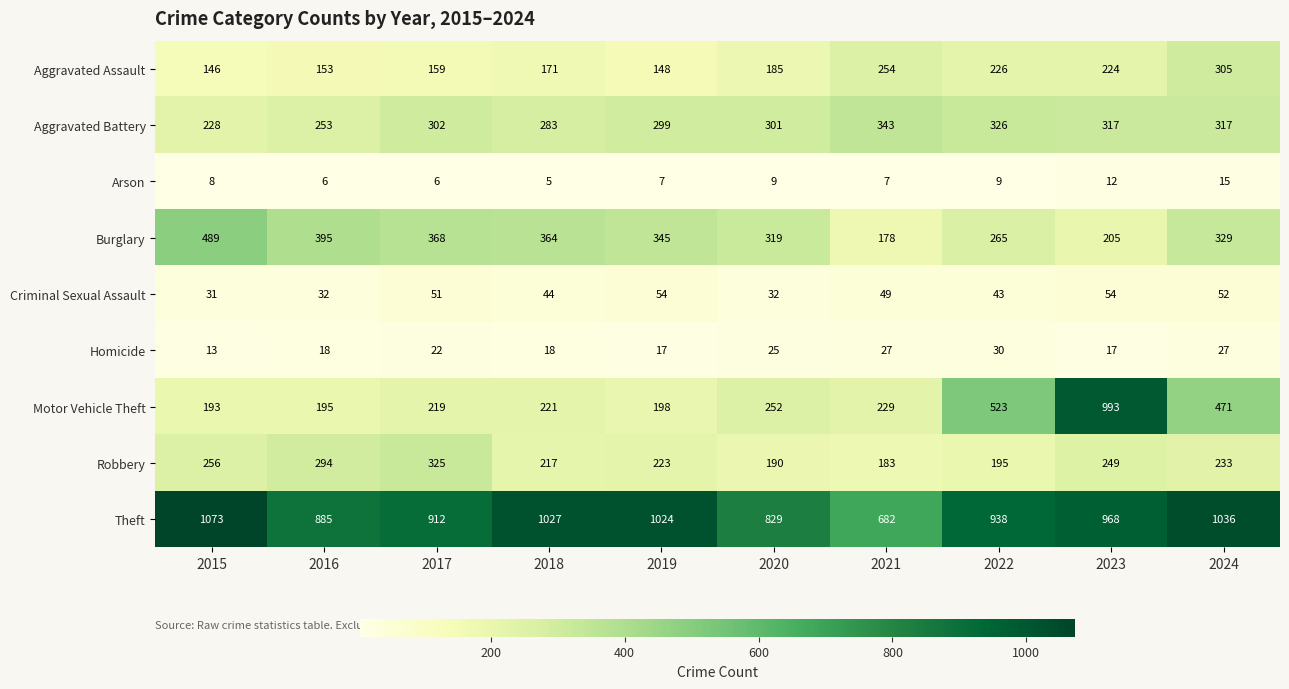

List the labels in order of Burglary value, largest first.

2015, 2016, 2017, 2018, 2019, 2024, 2020, 2022, 2023, 2021